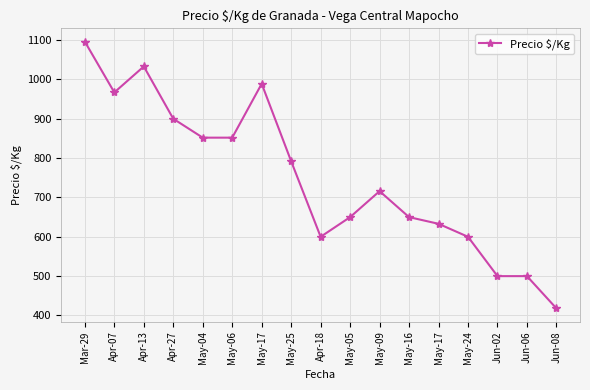

What is the label of the 3rd point from the right?

Jun-02